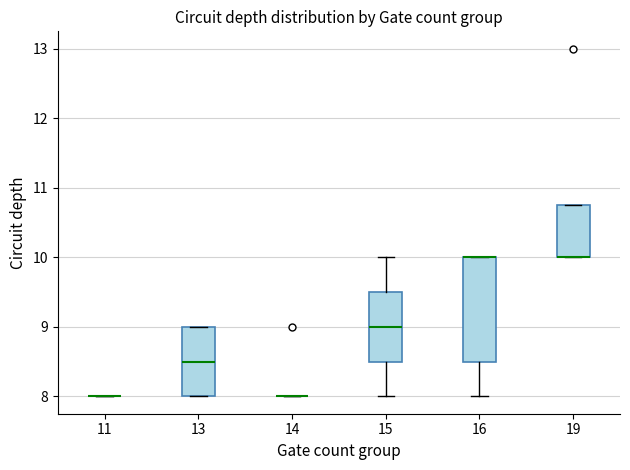

Reading left to right, read every box against the y-axis: the position of its median line, the range the box covers, and the ends of its whiskers. The values are not printed on the chart, so give them approximately, as read against the axis.

11: box collapsed to a line at 8.0, whiskers 8.0 to 8.0
13: median 8.5, box 8.0 to 9.0, whiskers 8.0 to 9.0
14: box collapsed to a line at 8.0, whiskers 8.0 to 8.0
15: median 9.0, box 8.5 to 9.5, whiskers 8.0 to 10.0
16: median 10.0 (drawn on the box's upper edge), box 8.5 to 10.0, whiskers 8.0 to 10.0
19: median 10.0 (drawn on the box's lower edge), box 10.0 to 10.8, whiskers 10.0 to 10.8